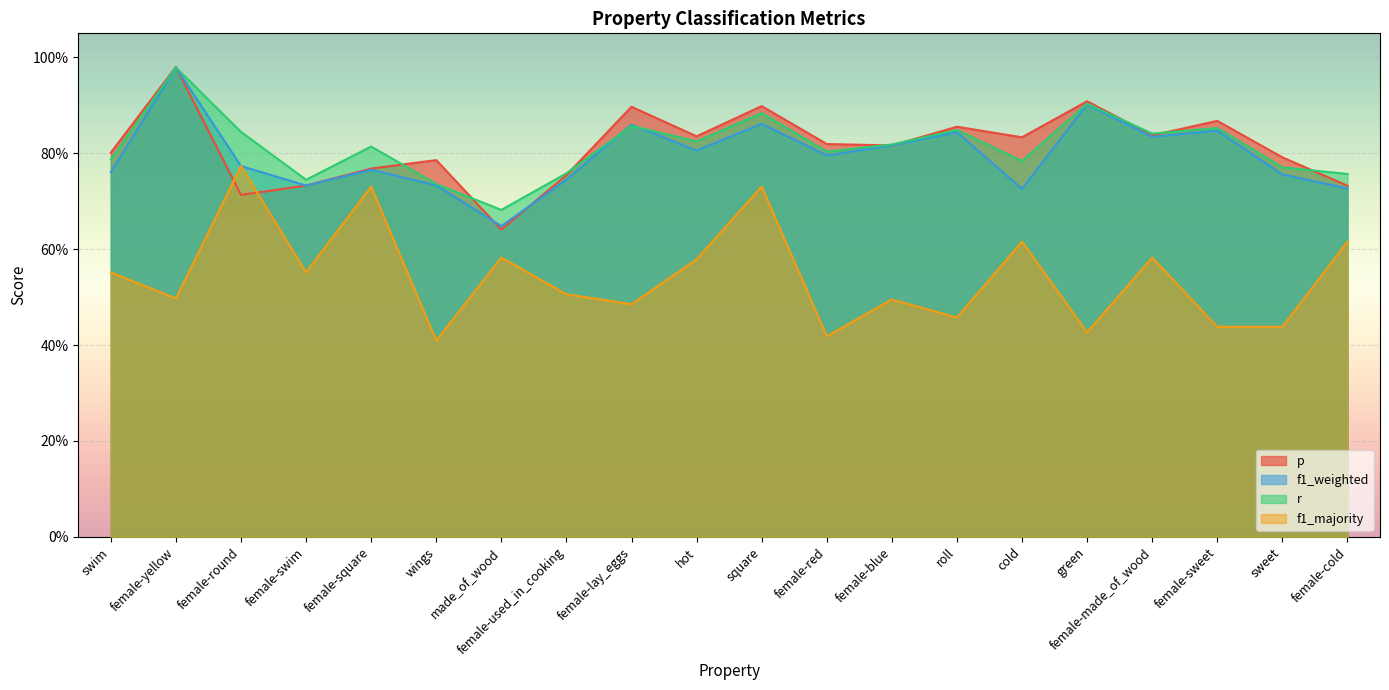

Reading left to right, list all the values displayed in this chart.

p: 0.8	1.0	0.7	0.7	0.8	0.8	0.6	0.8	0.9	0.8	0.9	0.8	0.8	0.9	0.8	0.9	0.8	0.9	0.8	0.7
f1_weighted: 0.8	1.0	0.8	0.7	0.8	0.7	0.6	0.7	0.9	0.8	0.9	0.8	0.8	0.8	0.7	0.9	0.8	0.8	0.8	0.7
r: 0.8	1.0	0.8	0.7	0.8	0.7	0.7	0.8	0.9	0.8	0.9	0.8	0.8	0.8	0.8	0.9	0.8	0.9	0.8	0.8
f1_majority: 0.6	0.5	0.8	0.6	0.7	0.4	0.6	0.5	0.5	0.6	0.7	0.4	0.5	0.5	0.6	0.4	0.6	0.4	0.4	0.6